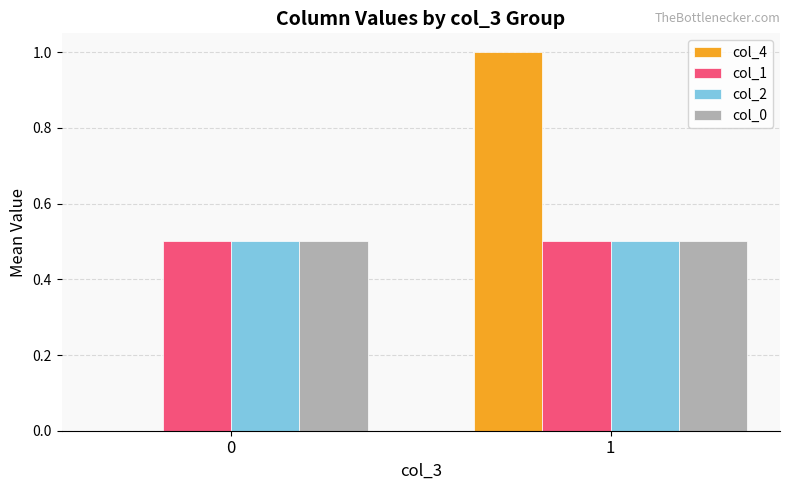

What is the sum of all col_4 values?

1.0